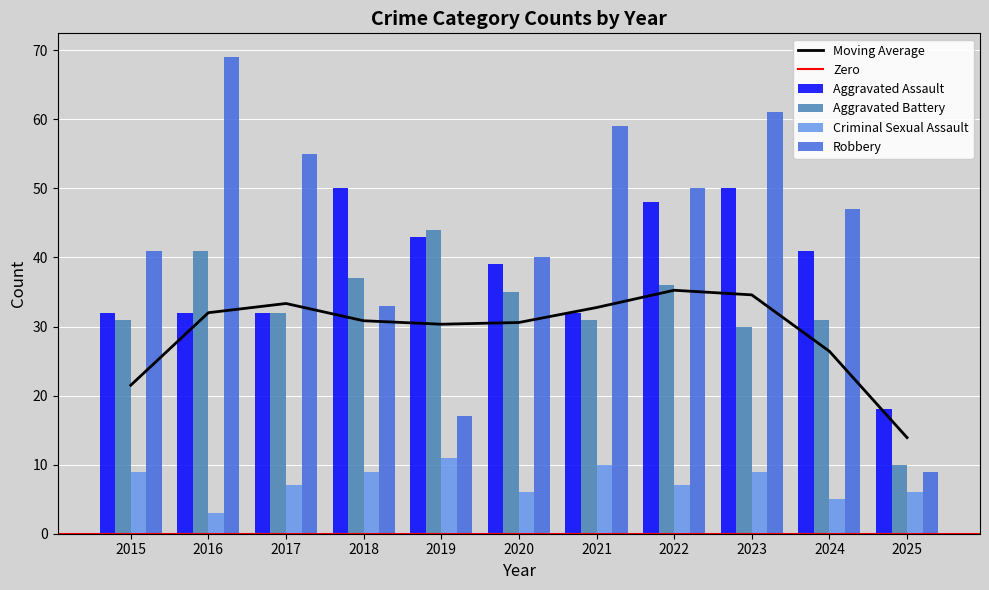

Is it true that Aggravated Assault equals 25 at 2025?

False